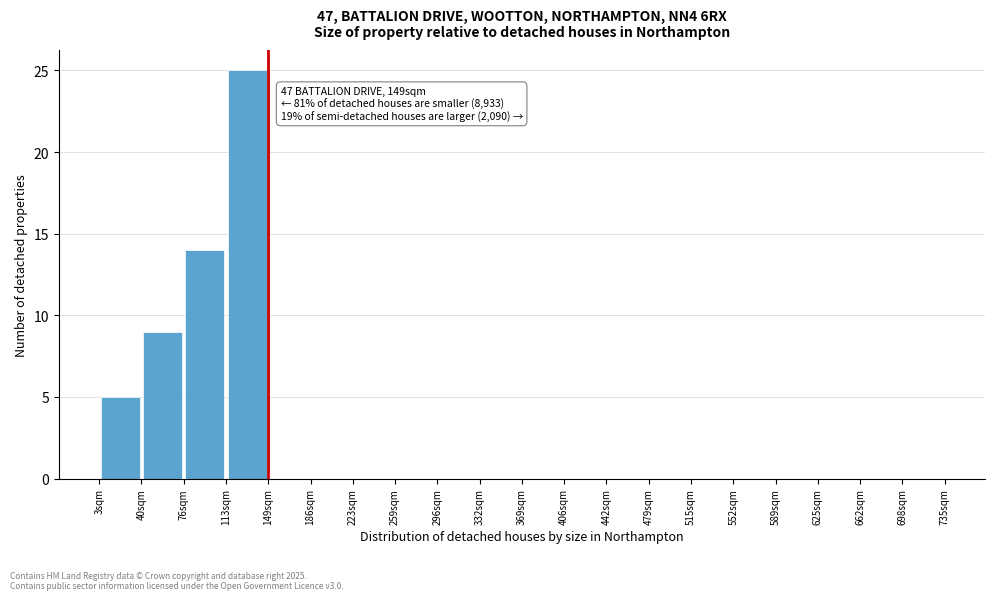

Over which range of the x-axis is the bar tallest?

115 to 150